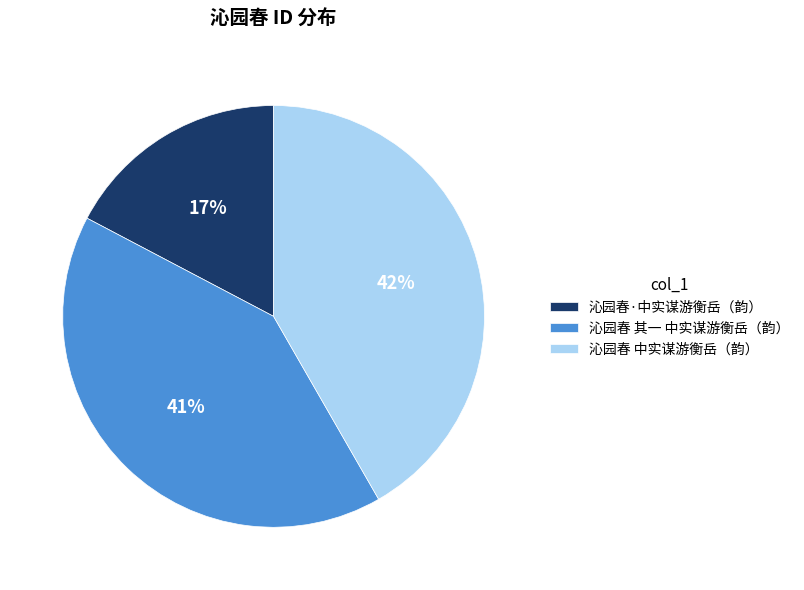

What is the largest slice in the pie chart?

沁园春 中实谋游衡岳（韵）